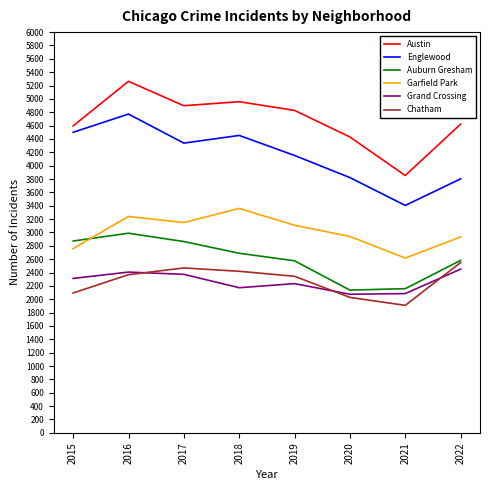

At which label is Englewood closest to 4089?

2019